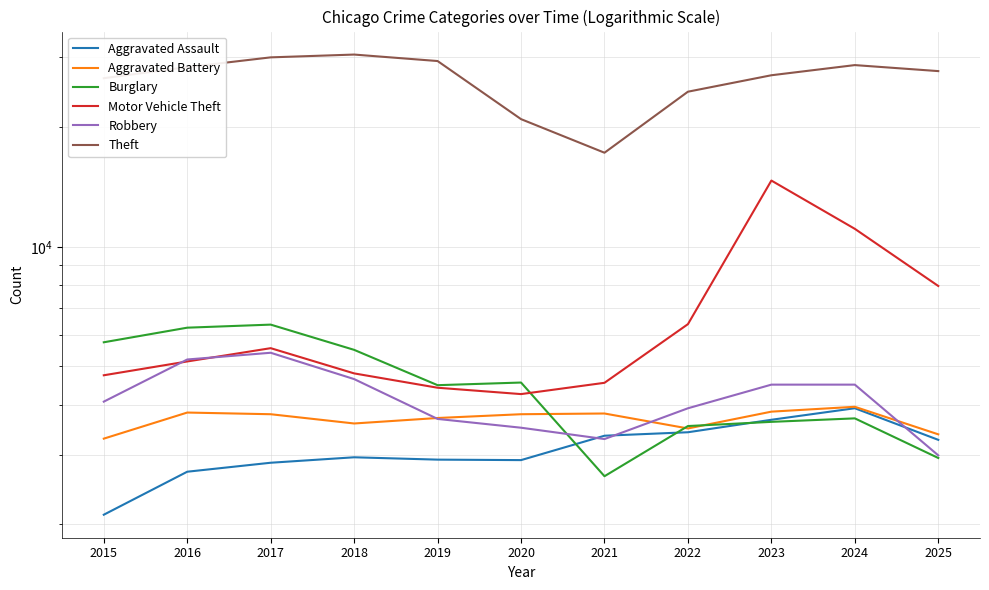

Reading right to left, list all the values displayed in this chart.

Aggravated Assault: 2025=3266	2024=3923	2023=3669	2022=3413	2021=3345	2020=2904	2019=2912	2018=2952	2017=2860	2016=2715	2015=2116
Aggravated Battery: 2025=3372	2024=3956	2023=3846	2022=3489	2021=3805	2020=3789	2019=3707	2018=3591	2017=3789	2016=3826	2015=3289
Burglary: 2025=2940	2024=3699	2023=3625	2022=3538	2021=2645	2020=4553	2019=4484	2018=5503	2017=6370	2016=6258	2015=5750
Motor Vehicle Theft: 2025=7969	2024=11099	2023=14684	2022=6387	2021=4546	2020=4258	2019=4418	2018=4801	2017=5557	2016=5145	2015=4749
Robbery: 2025=2985	2024=4498	2023=4498	2022=3922	2021=3281	2020=3504	2019=3687	2018=4645	2017=5411	2016=5204	2015=4076
Theft: 2025=27697	2024=28679	2023=27038	2022=24580	2021=17256	2020=20965	2019=29361	2018=30485	2017=29994	2016=28342	2015=26580